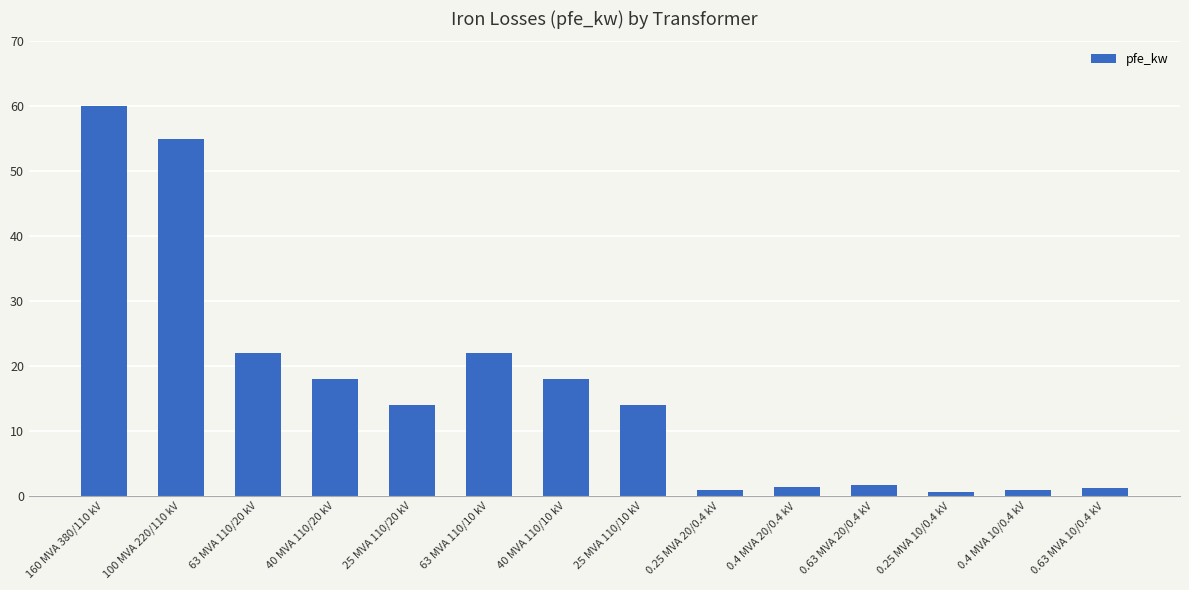

What is the sum of the values at 0.4 MVA 20/0.4 kV and 0.25 MVA 10/0.4 kV?

2.0